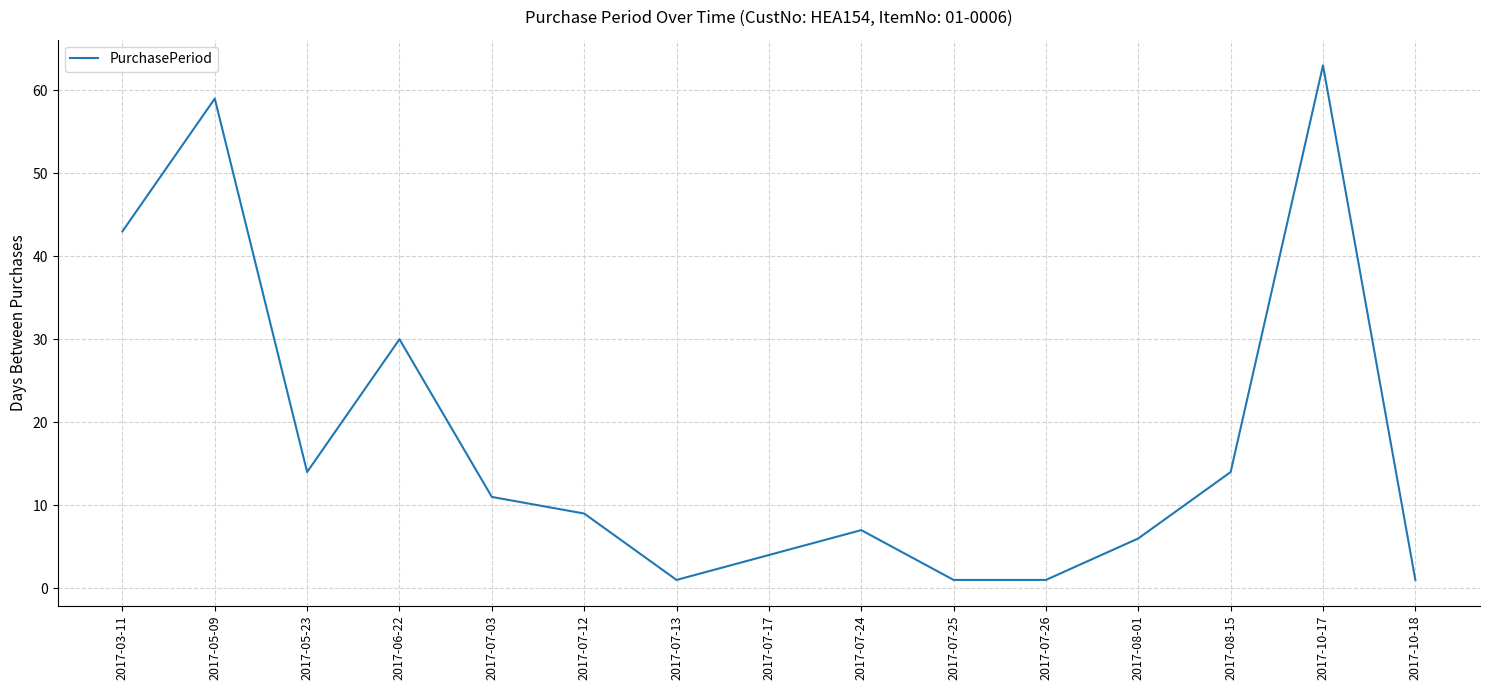

The value at 2017-08-15 is 23. True or false?

False